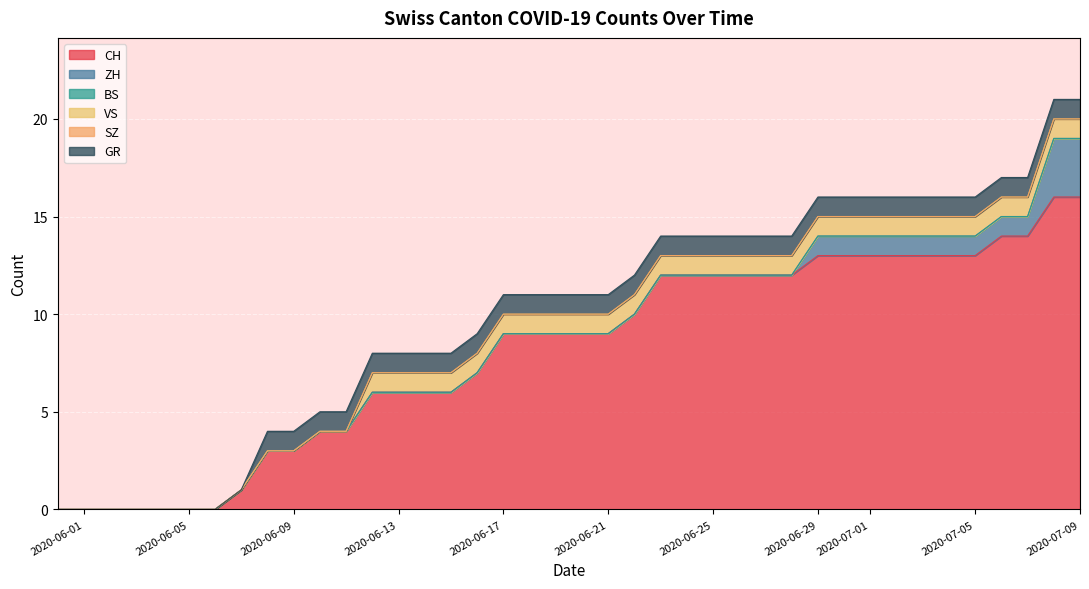

What are all the series names shown in the legend?

CH, ZH, BS, VS, SZ, GR